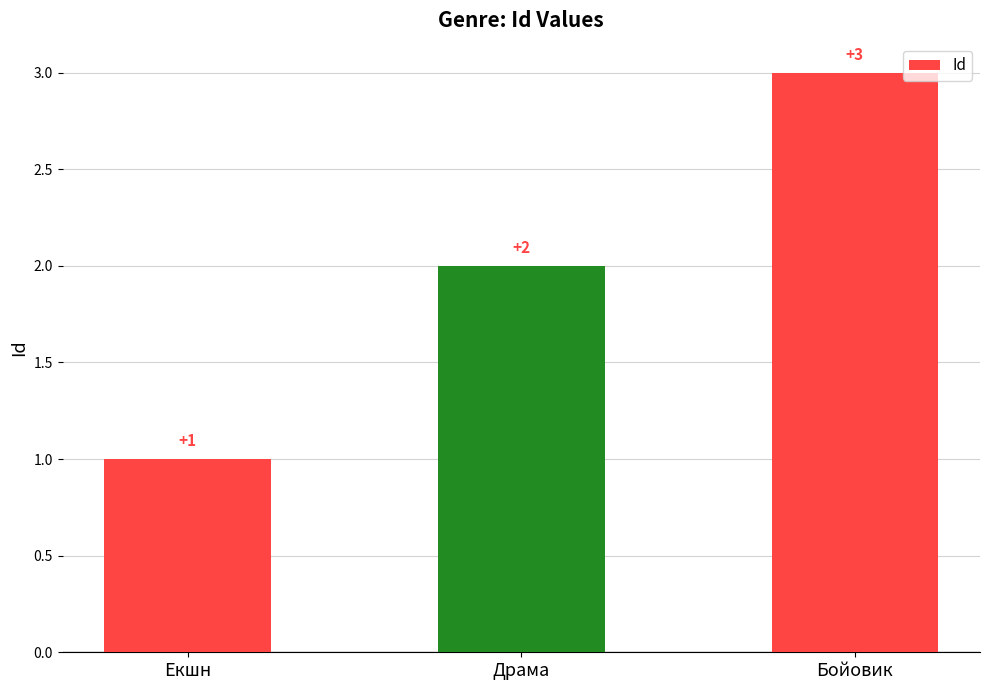

What is the label of the 3rd bar from the left?

Бойовик